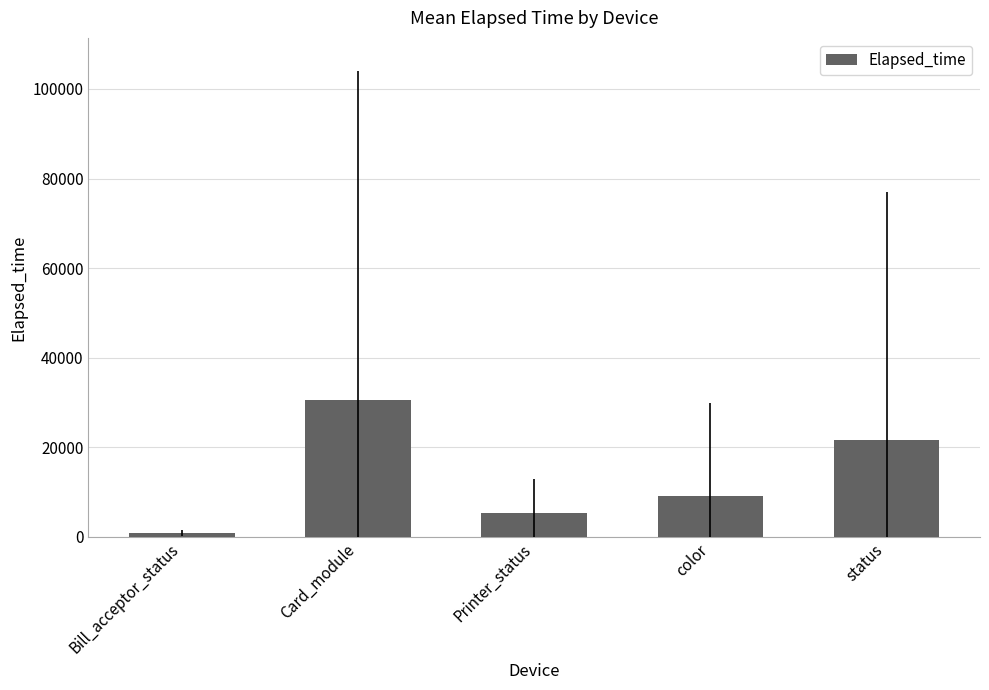

What is the minimum value shown in the chart?

836.0